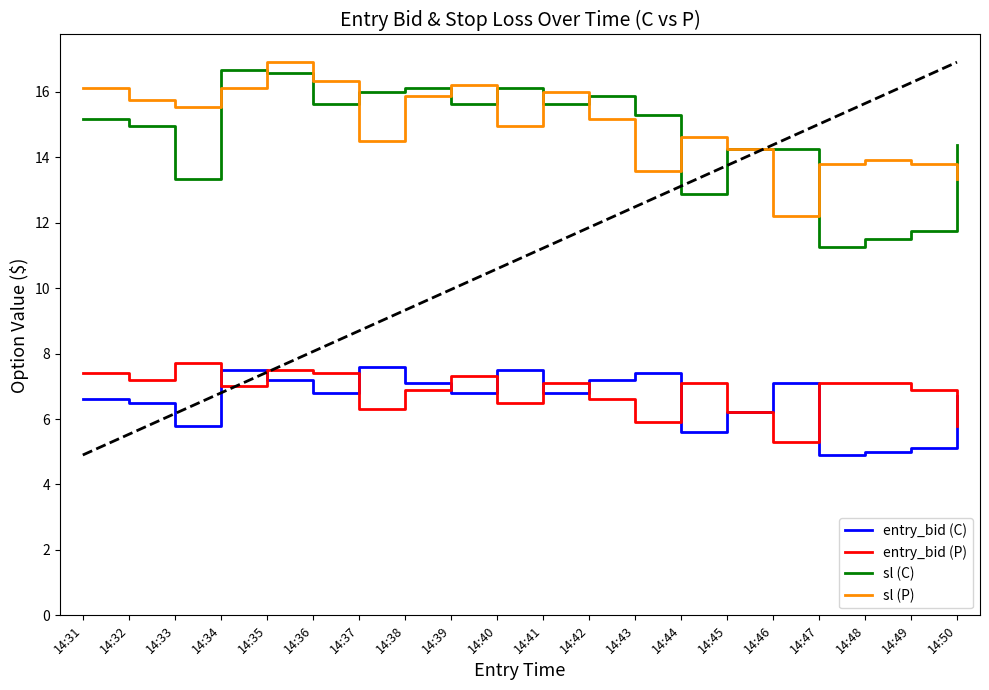

What is the sum of the sl (P) values at 14:50 and 14:39?

29.6